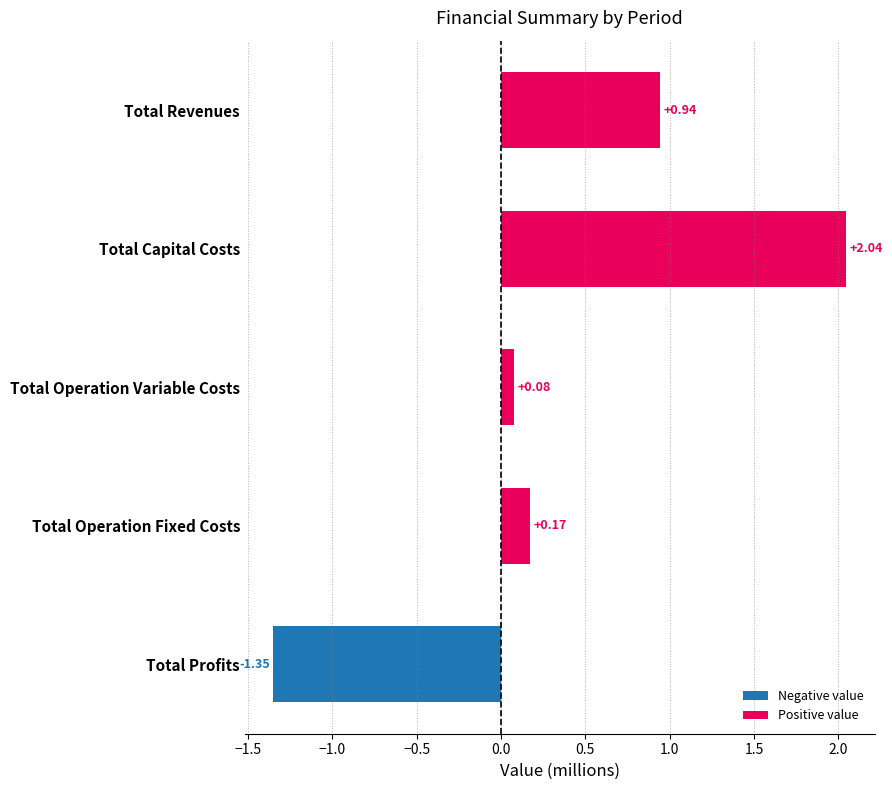

Where is the data nearest to the value 0?

Total Operation Variable Costs